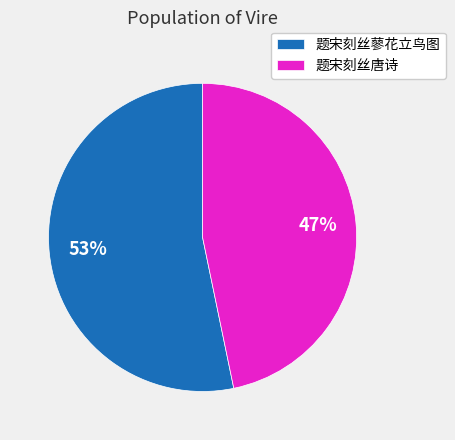

To the nearest percent, what portion does 题宋刻丝唐诗 represent?

47%